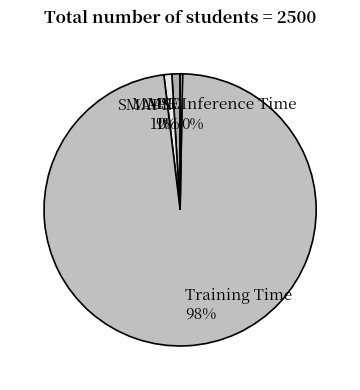

Between SMAPE and Inference Time, which is larger?

SMAPE